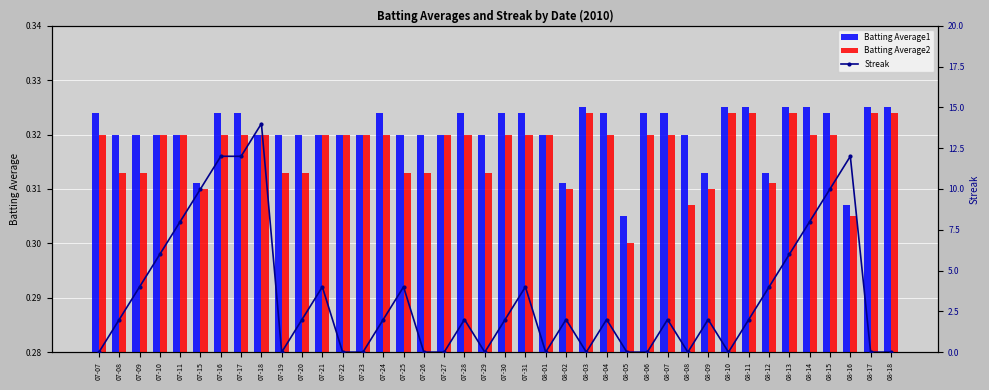

The Streak series shows 20.6 at 07-16. True or false?

False